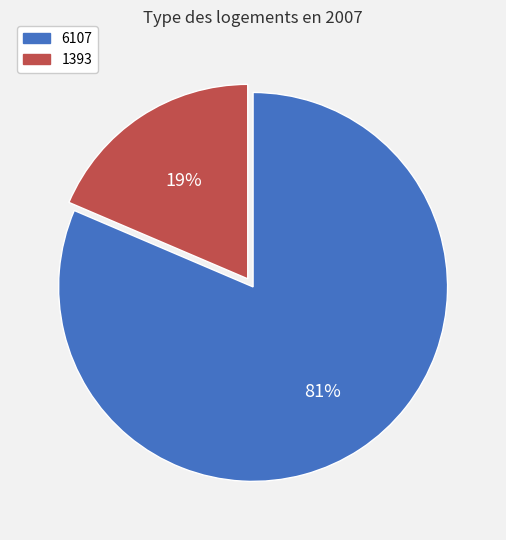

Do 1393 and 6107 together represent more than half of the pie?

Yes